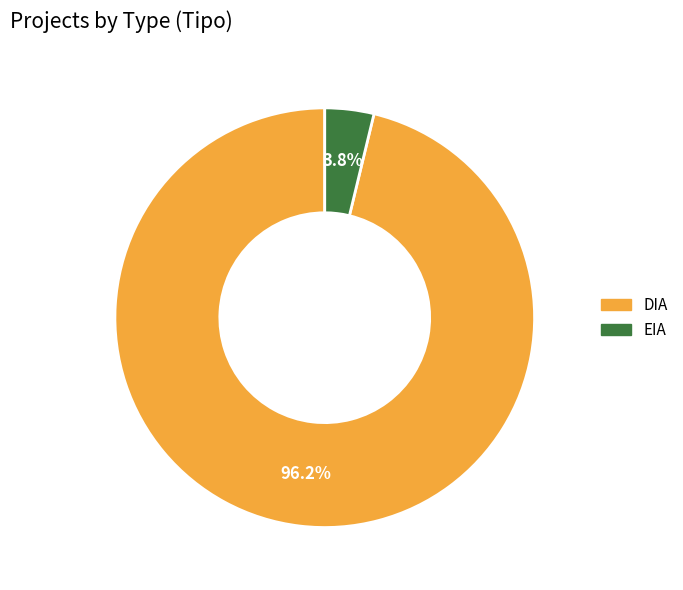

Which category has the smallest portion of the pie?

EIA